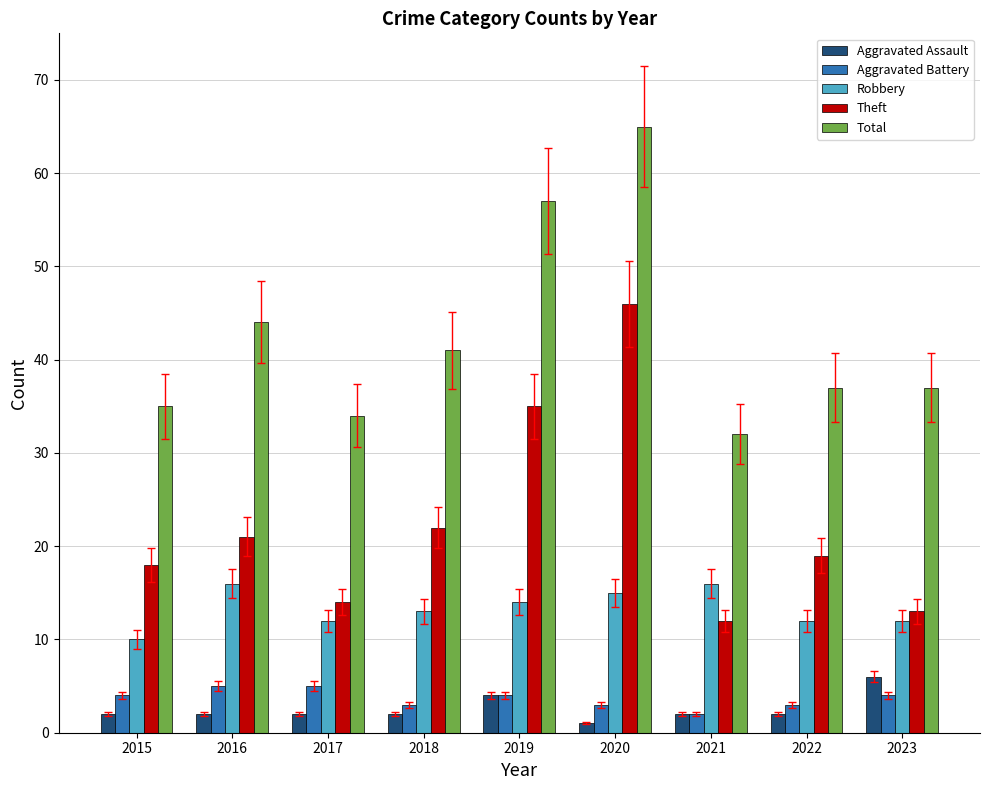

What are all the series names shown in the legend?

Aggravated Assault, Aggravated Battery, Robbery, Theft, Total